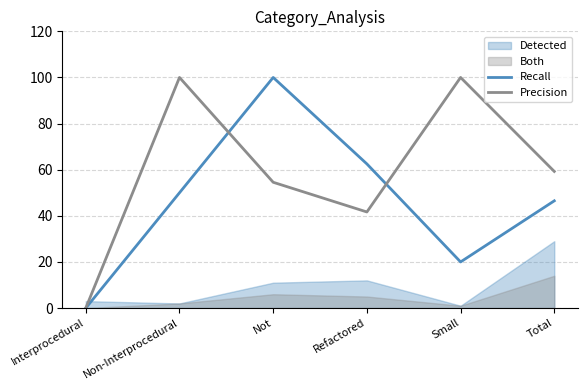

What is the difference between the Precision values at Not and Refactored?

12.9